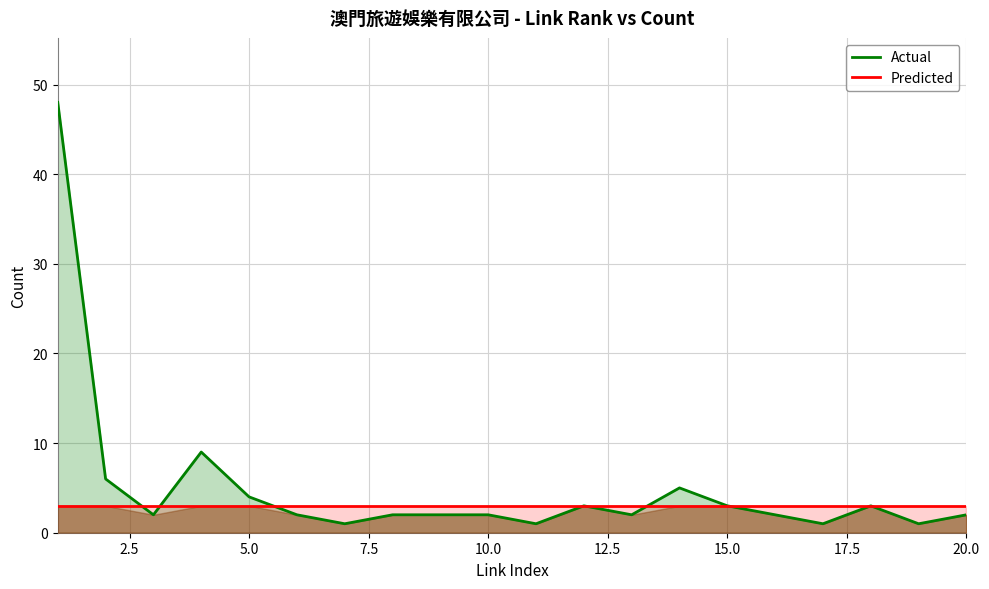

List the series in order of their overall mean, highest first.

Actual, Predicted